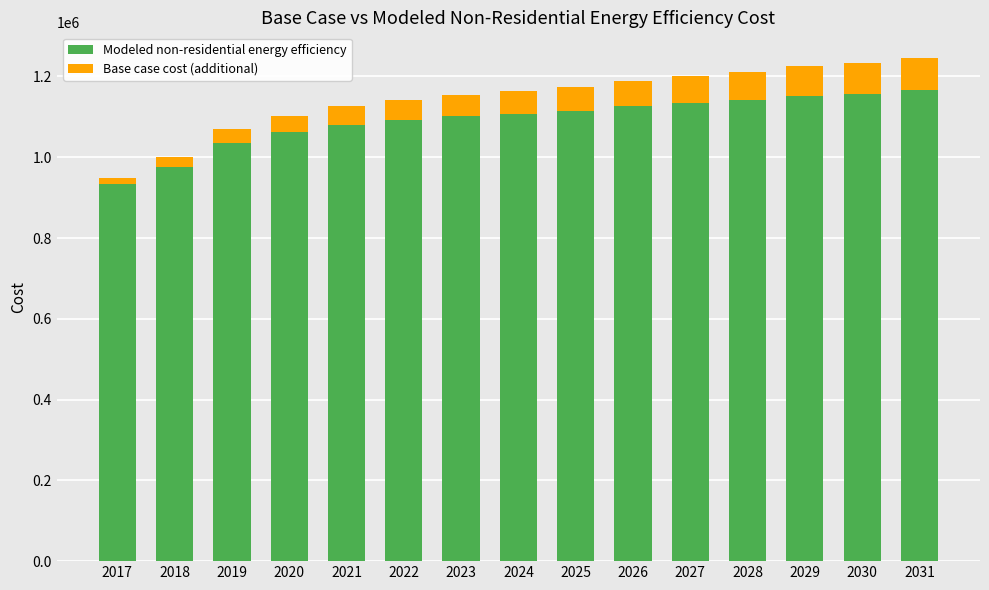

The value of Modeled non-residential energy efficiency at 2029 is 1978542.0. True or false?

False